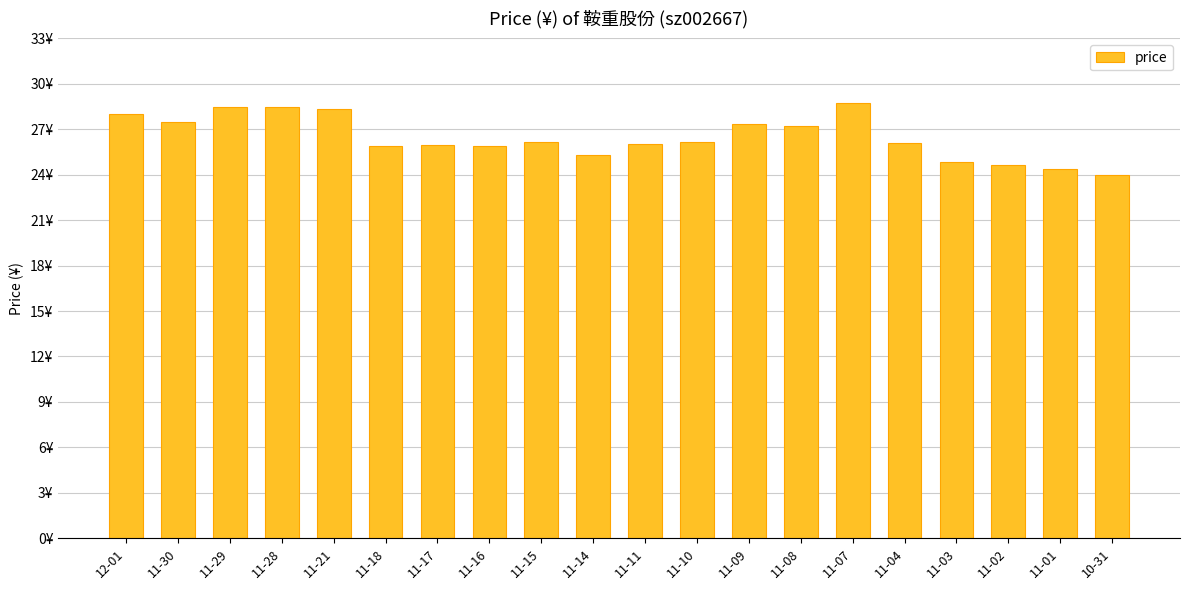

Are the bars horizontal?

No